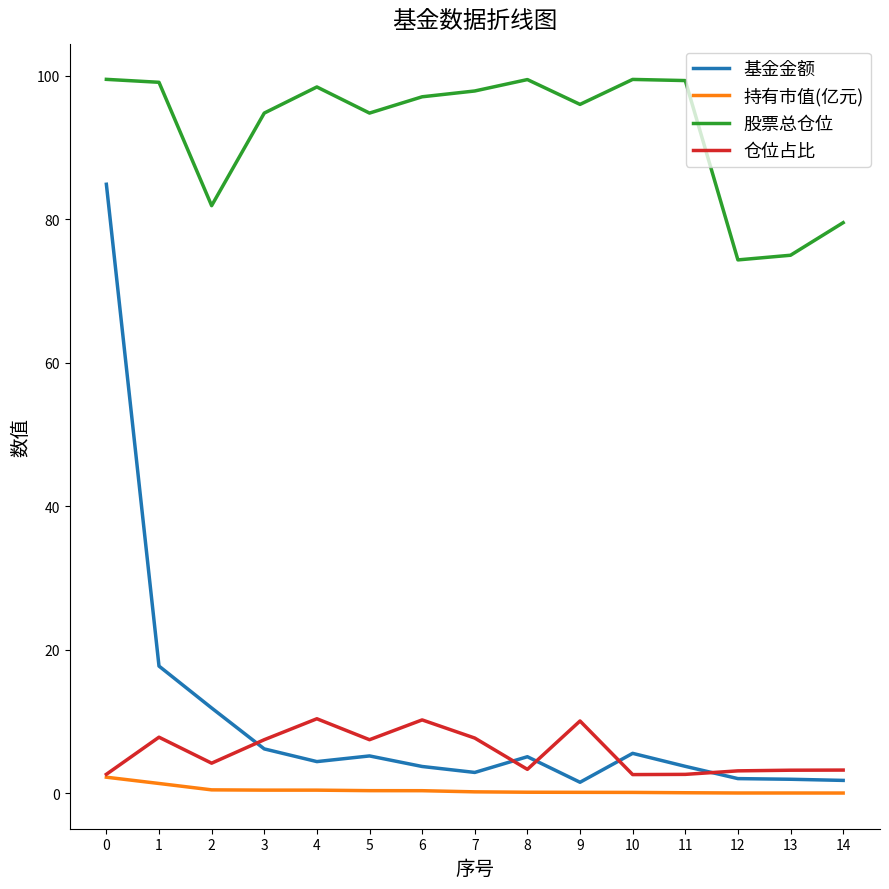

What is the sum of the 仓位占比 values at 4 and 2?

14.6